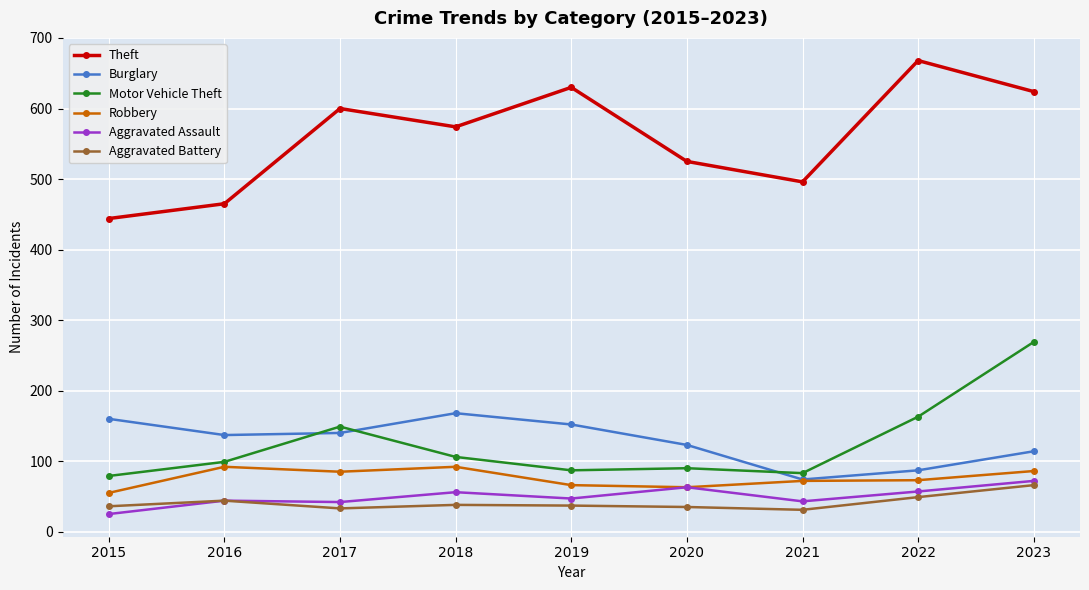

At which category is the sum across all series the highest?

2023